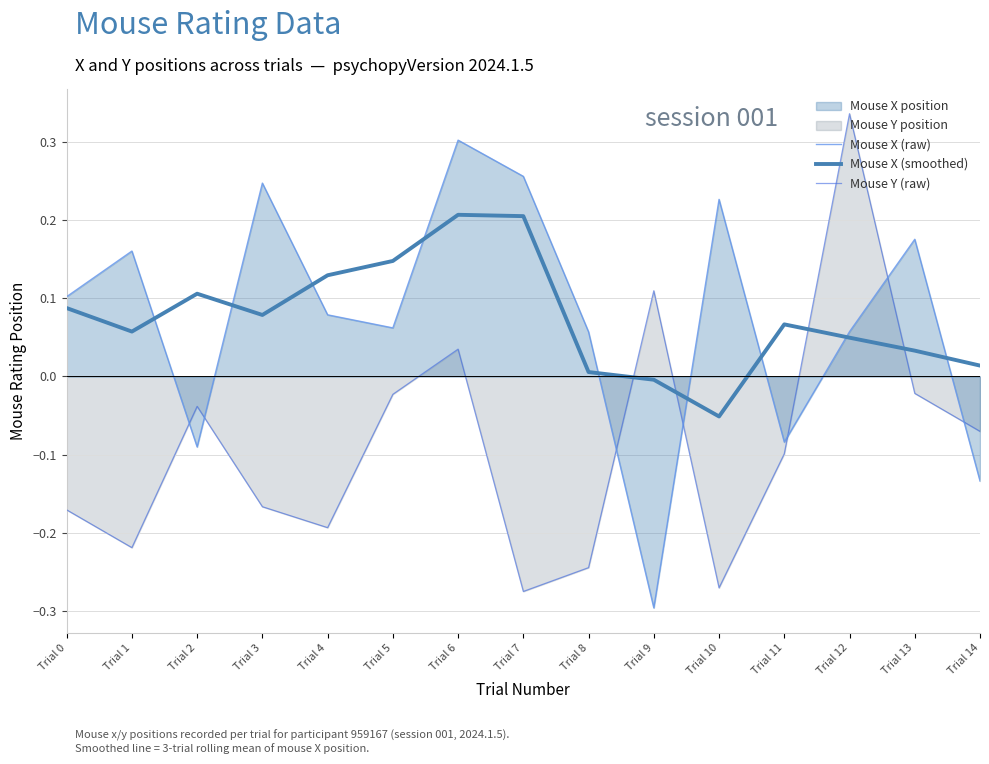

Does the chart display data point markers on the line(s)?

No